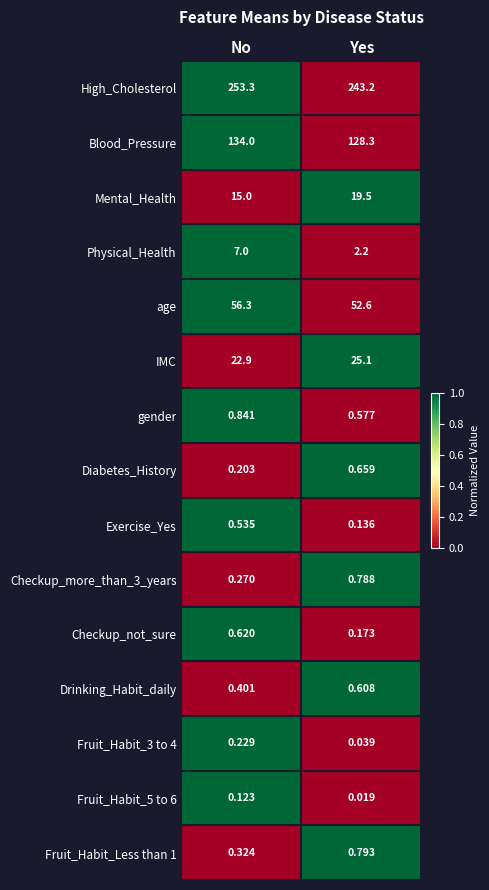

At how many categories does at least one series exceed 0?

2